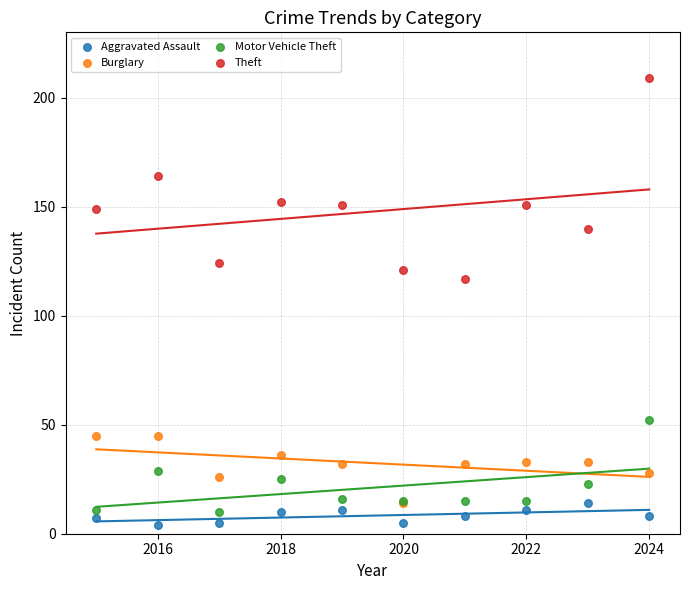

Across all series, what Y value is closest to 106?

117